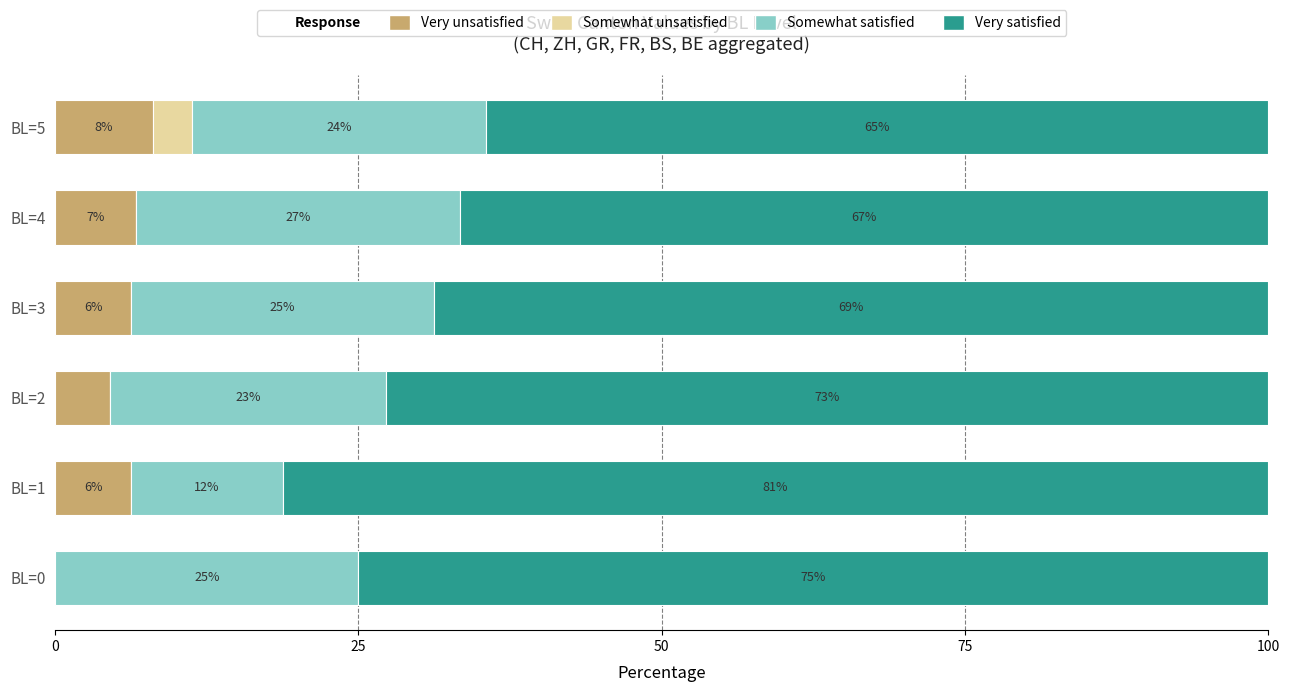

Reading right to left, list all the values displayed in this chart.

Very unsatisfied: 8.1	6.7	6.2	4.5	6.2	0.0
Somewhat unsatisfied: 3.2	0.0	0.0	0.0	0.0	0.0
Somewhat satisfied: 24.2	26.7	25.0	22.7	12.5	25.0
Very satisfied: 64.5	66.7	68.8	72.7	81.2	75.0